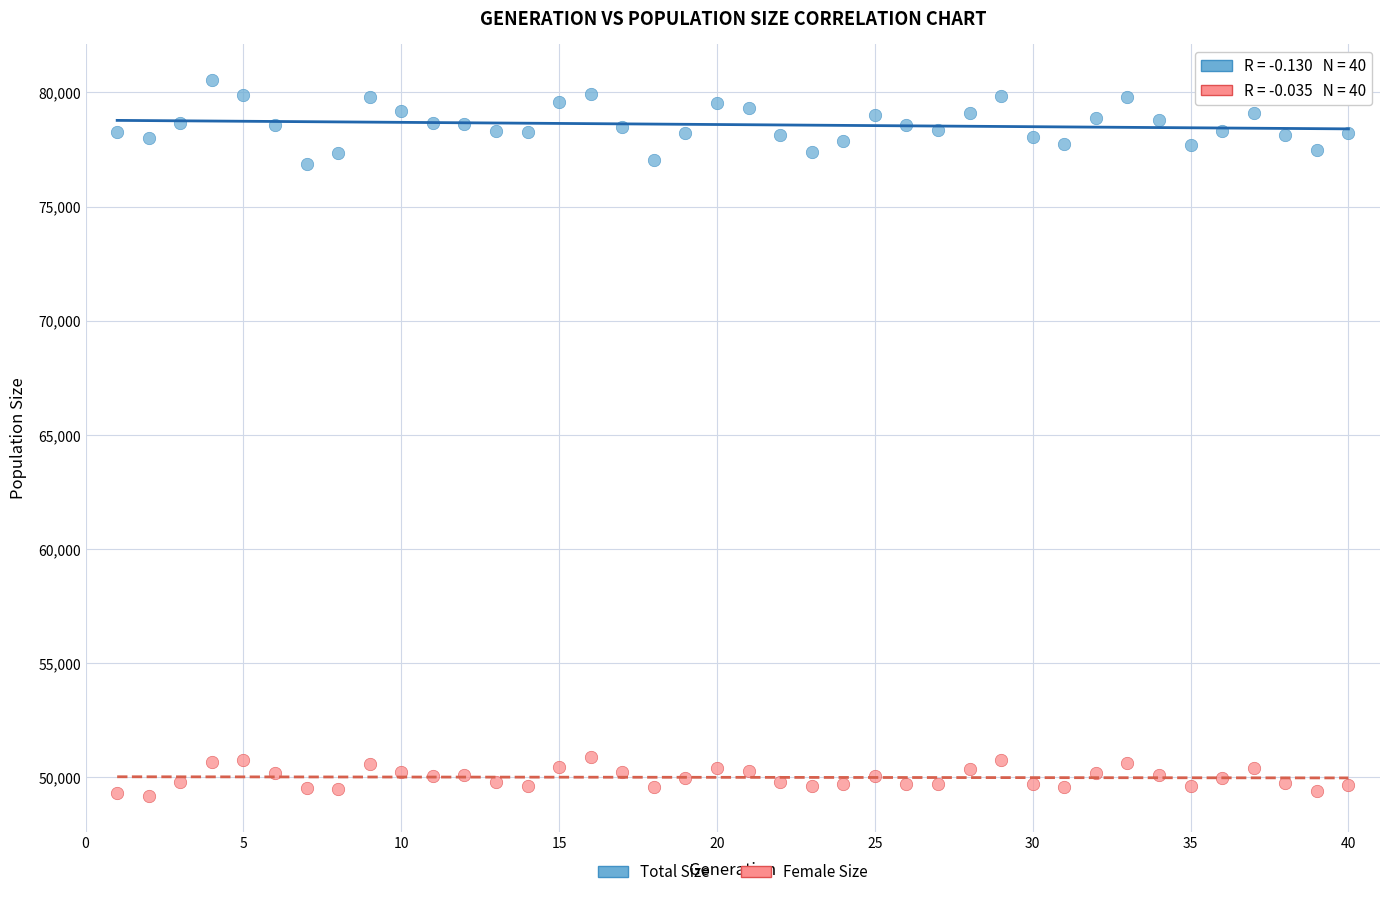

Across all data points, what is the range of Y values (max minus min)?

31384